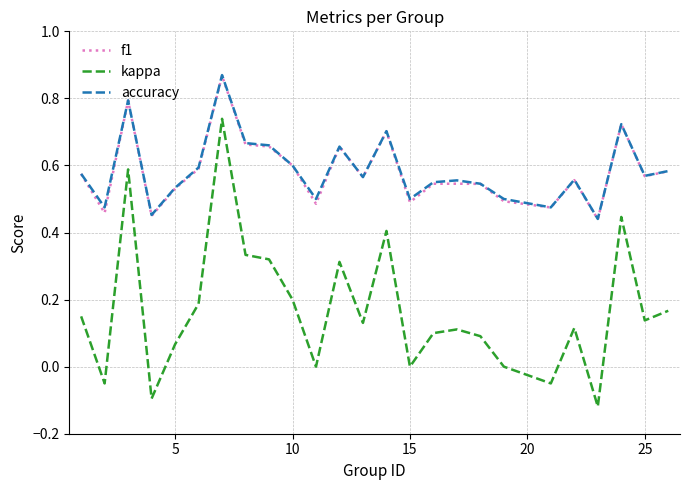

True or false: kappa and accuracy cross at least once.

False